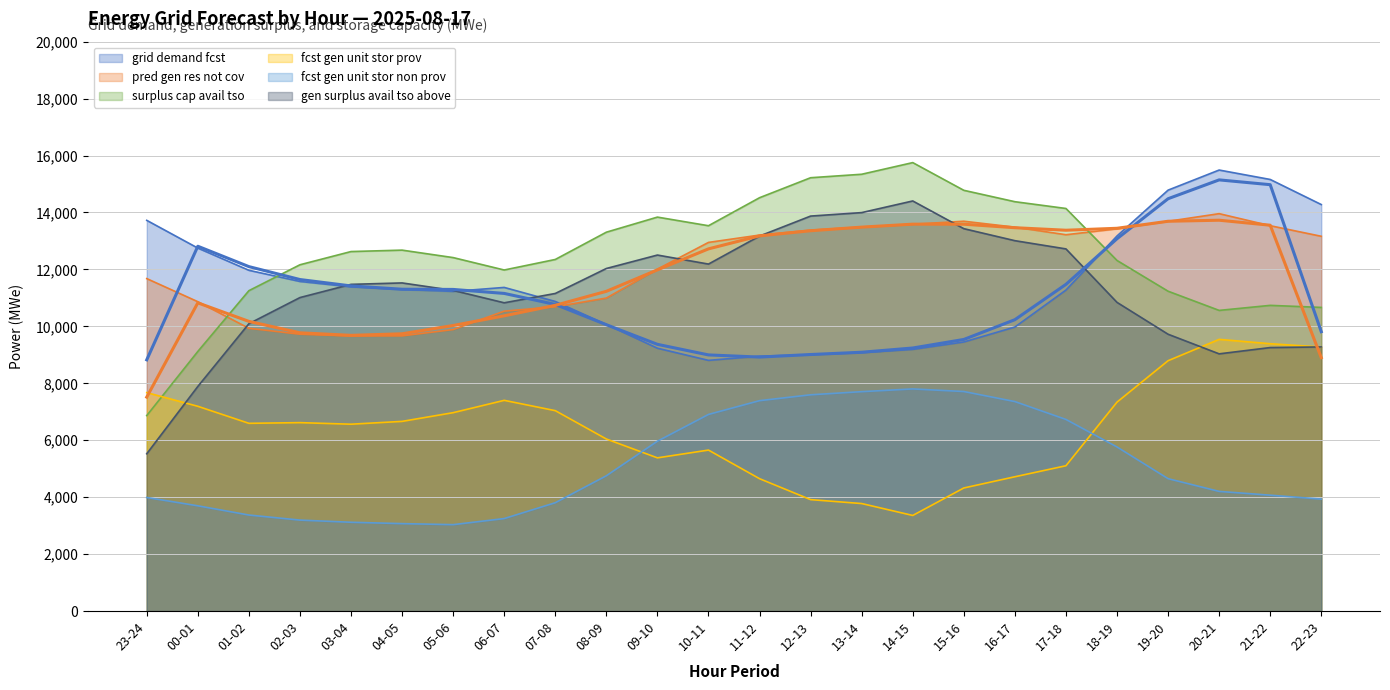

Reading left to right, extract all data points from this chart.

grid_demand_fcst: 23-24=13724	00-01=12750	01-02=11970	02-03=11577	03-04=11389	04-05=11296	05-06=11229	06-07=11368	07-08=10875	08-09=10068	09-10=9233	10-11=8806	11-12=8953	12-13=9005	13-14=9077	14-15=9192	15-16=9452	16-17=9977	17-18=11275	18-19=13175	19-20=14785	20-21=15491	21-22=15160	22-23=14279
pred_gen_res_not_cov: 23-24=11678	00-01=10867	01-02=9934	02-03=9725	03-04=9663	04-05=9667	05-06=9889	06-07=10535	07-08=10689	08-09=10994	09-10=12011	10-11=12949	11-12=13207	12-13=13380	13-14=13490	14-15=13587	15-16=13693	16-17=13485	17-18=13219	18-19=13426	19-20=13691	20-21=13959	21-22=13536	22-23=13164
surplus_cap_avail_tso: 23-24=6867	00-01=9119	01-02=11254	02-03=12164	03-04=12628	04-05=12678	05-06=12416	06-07=11980	07-08=12350	08-09=13308	09-10=13838	10-11=13535	11-12=14519	12-13=15221	13-14=15343	14-15=15752	15-16=14779	16-17=14379	17-18=14141	18-19=12315	19-20=11235	20-21=10561	21-22=10738	22-23=10666
fcst_gen_unit_stor_prov: 23-24=7674	00-01=7193	01-02=6595	02-03=6619	03-04=6564	04-05=6663	05-06=6969	06-07=7402	07-08=7040	08-09=6044	09-10=5382	10-11=5655	11-12=4650	12-13=3915	13-14=3777	14-15=3359	15-16=4324	16-17=4718	17-18=5105	18-19=7340	19-20=8794	20-21=9544	21-22=9391	22-23=9274
fcst_gen_unit_stor_non_prov: 23-24=3990	00-01=3698	01-02=3374	02-03=3196	03-04=3120	04-05=3072	05-06=3036	06-07=3250	07-08=3806	08-09=4753	09-10=5967	10-11=6907	11-12=7391	12-13=7597	13-14=7707	14-15=7803	15-16=7712	16-17=7359	17-18=6731	18-19=5764	19-20=4651	20-21=4204	21-22=4071	22-23=3934
gen_surplus_avail_tso_above: 23-24=5526	00-01=7890	01-02=10093	02-03=11012	03-04=11476	04-05=11526	05-06=11264	06-07=10828	07-08=11156	08-09=12033	09-10=12505	10-11=12188	11-12=13172	12-13=13874	13-14=13996	14-15=14405	15-16=13432	16-17=13010	17-18=12721	18-19=10843	19-20=9724	20-21=9035	21-22=9256	22-23=9278